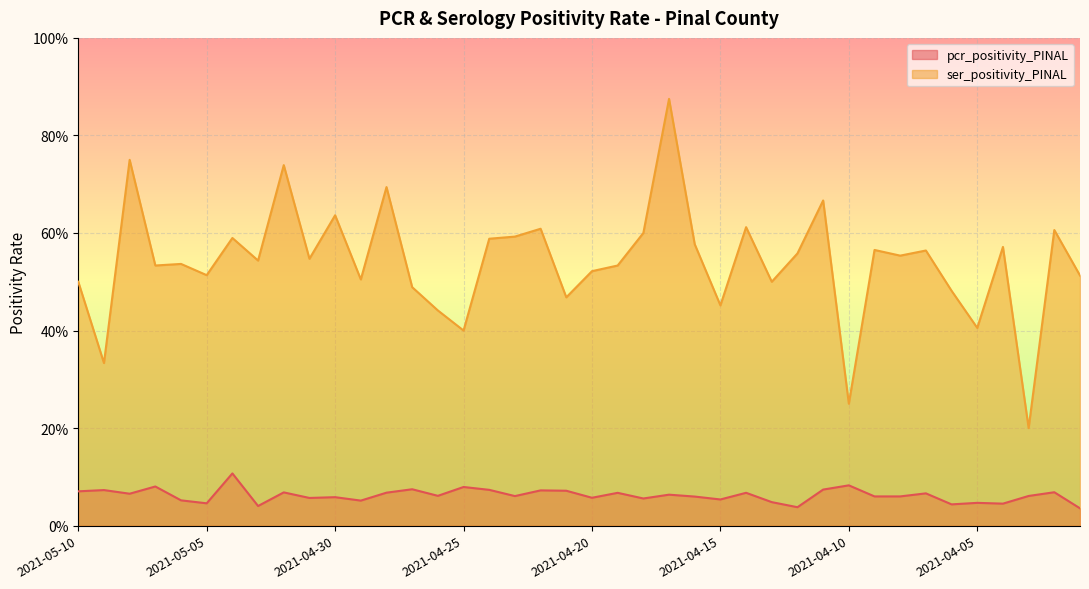

Which series has the largest total across all categories?

ser_positivity_PINAL